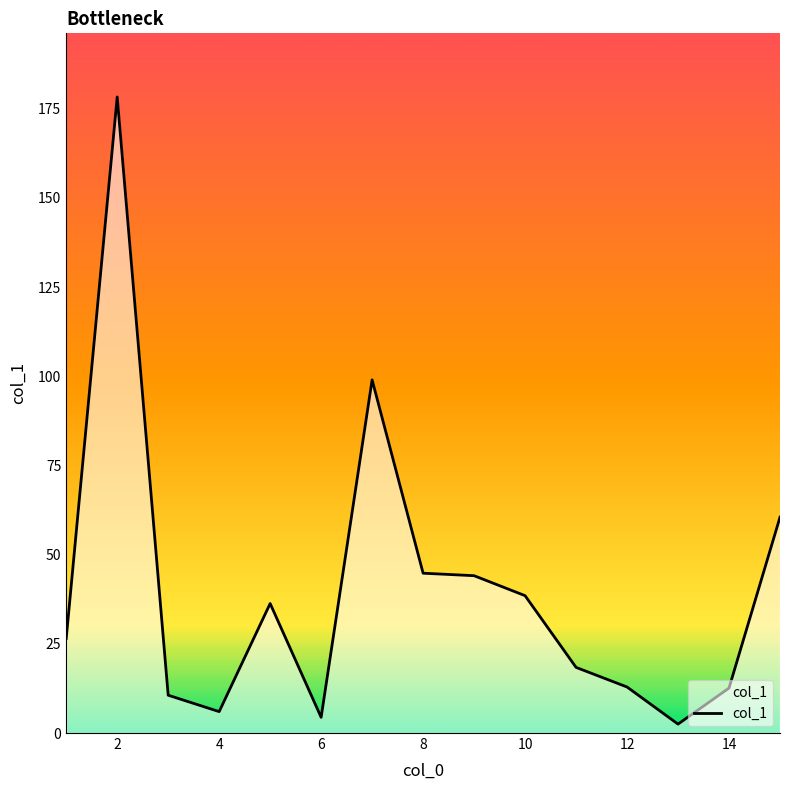

What is the maximum value shown in the chart?

178.3